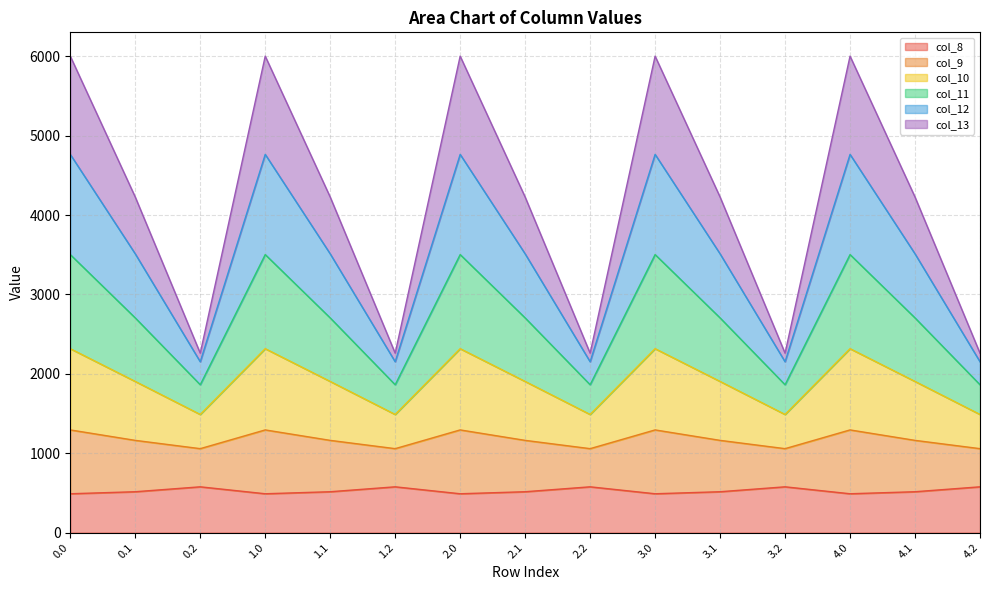

What is the total value across all series at 2.1?

4226.1